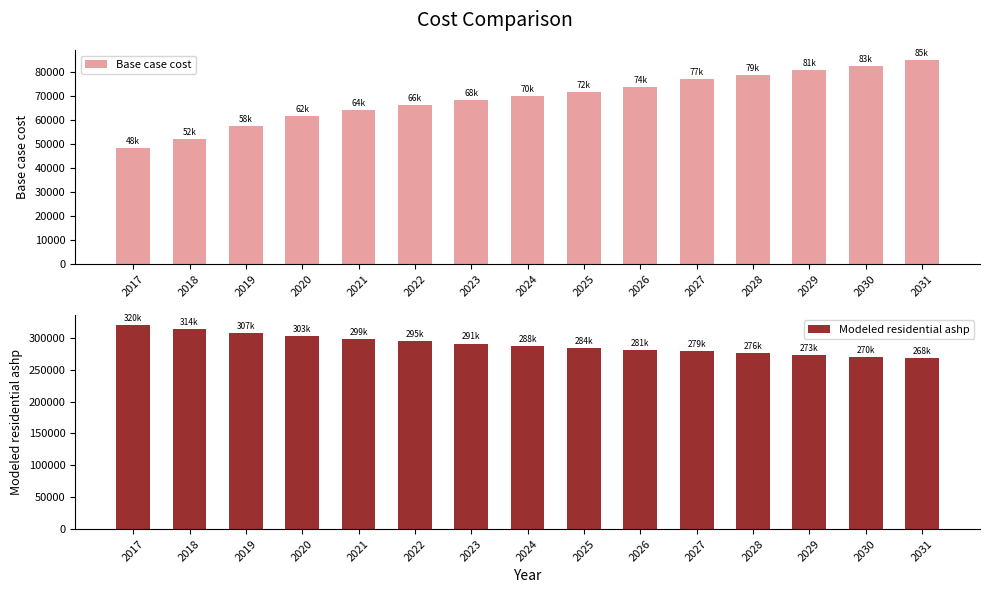

Does the chart contain stacked bars?

No